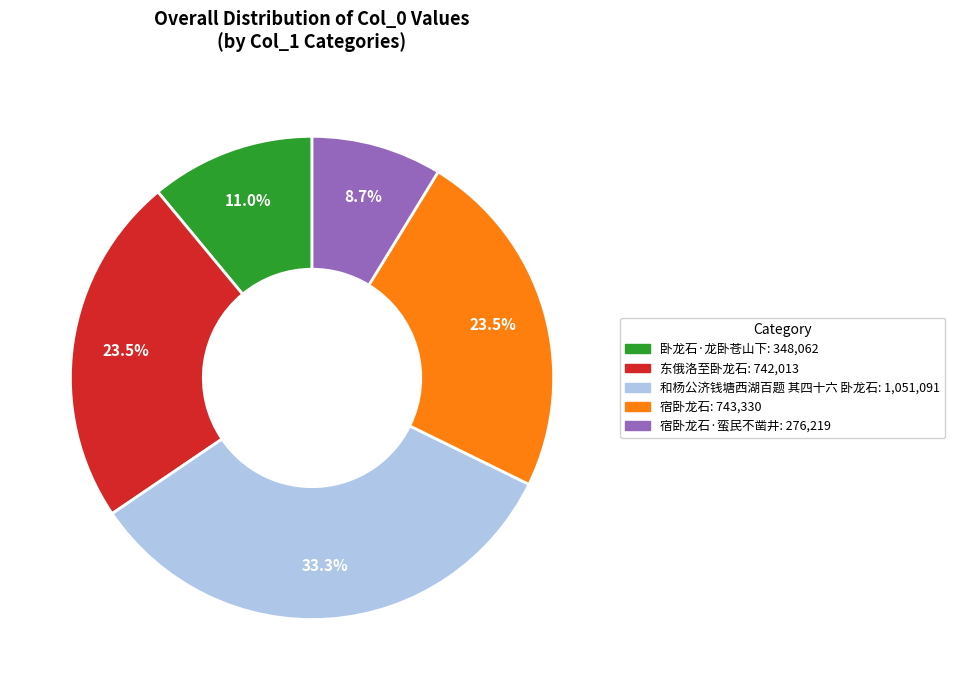

To the nearest percent, what is the average slice percentage?

20%